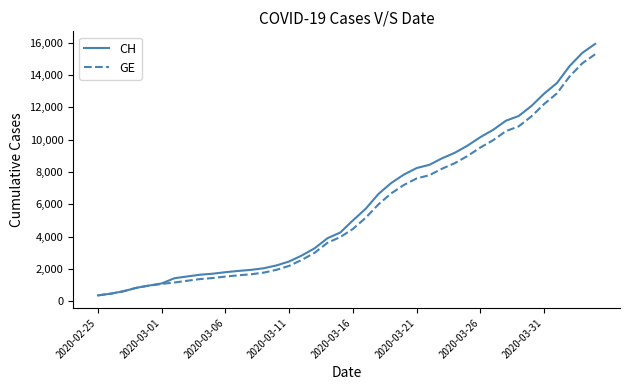

What is the greatest value displayed?

15926